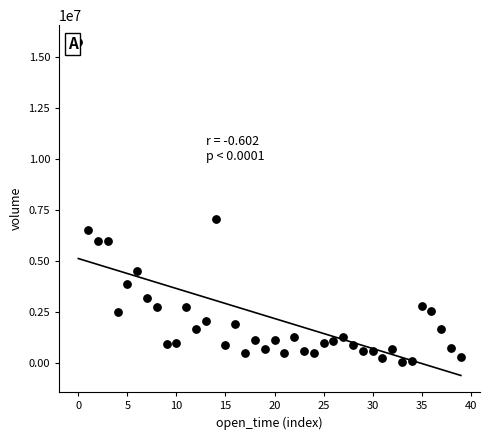

What is the range of Y values (max minus min)?

15709772